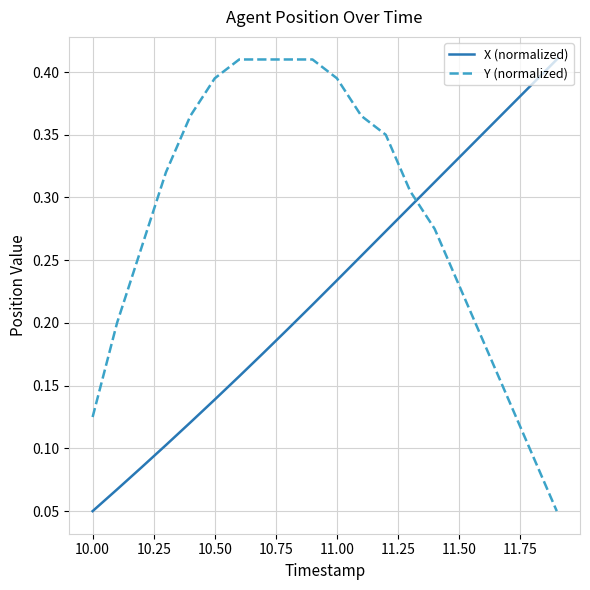

How many intersections are there between Y (normalized) and X (normalized)?

1